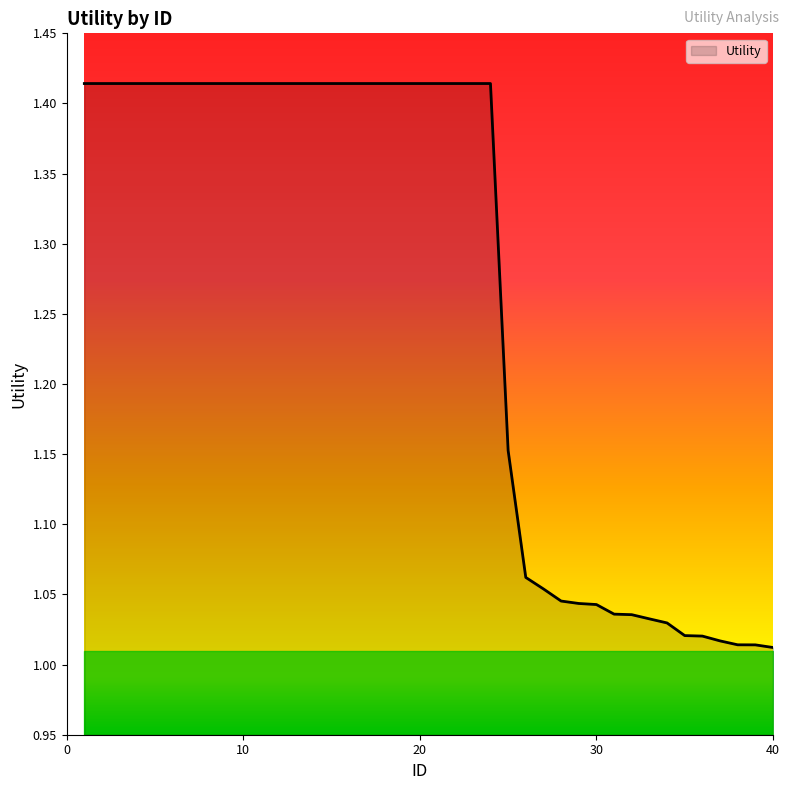

What is the difference between the maximum and minimum values?

0.4